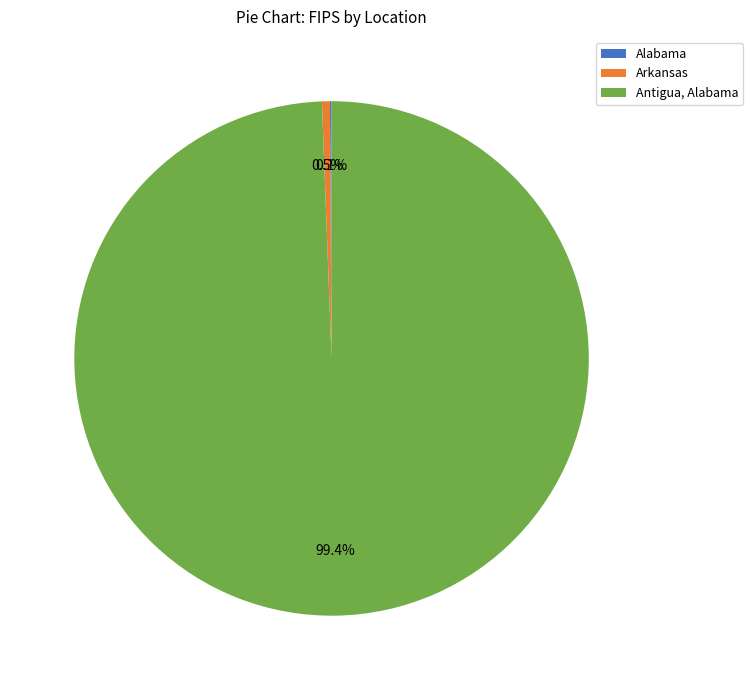

Is there any slice that represents more than half of the pie?

Yes